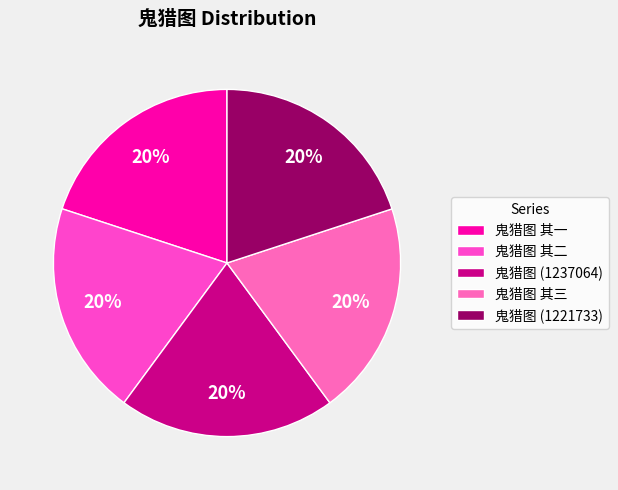

To the nearest percent, what is the combined percentage of 鬼猎图 其一 and 鬼猎图 其三?

40%